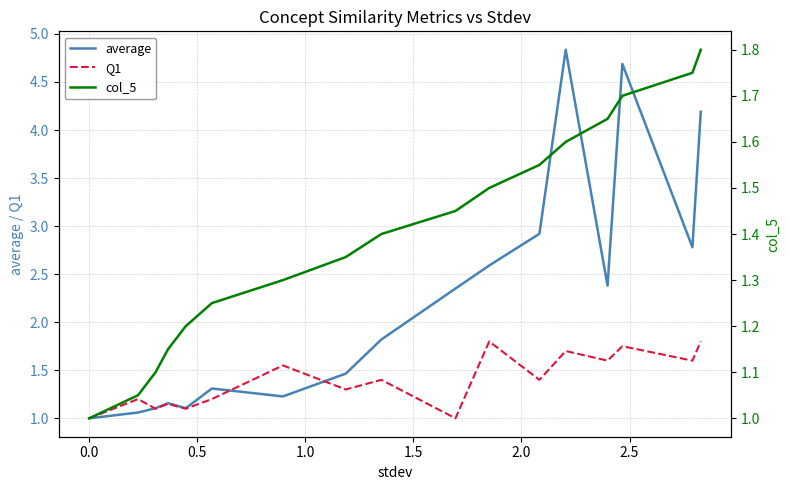

What is the lowest value of the Q1 series?

1.0